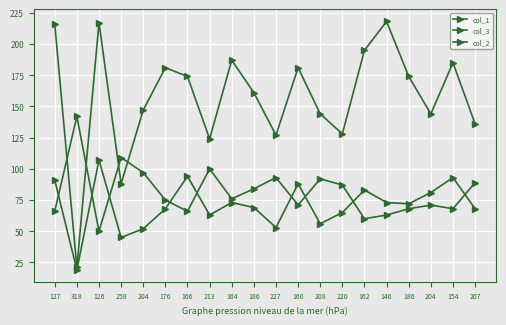

Is it true that col_1 equals 29 at 204?

False